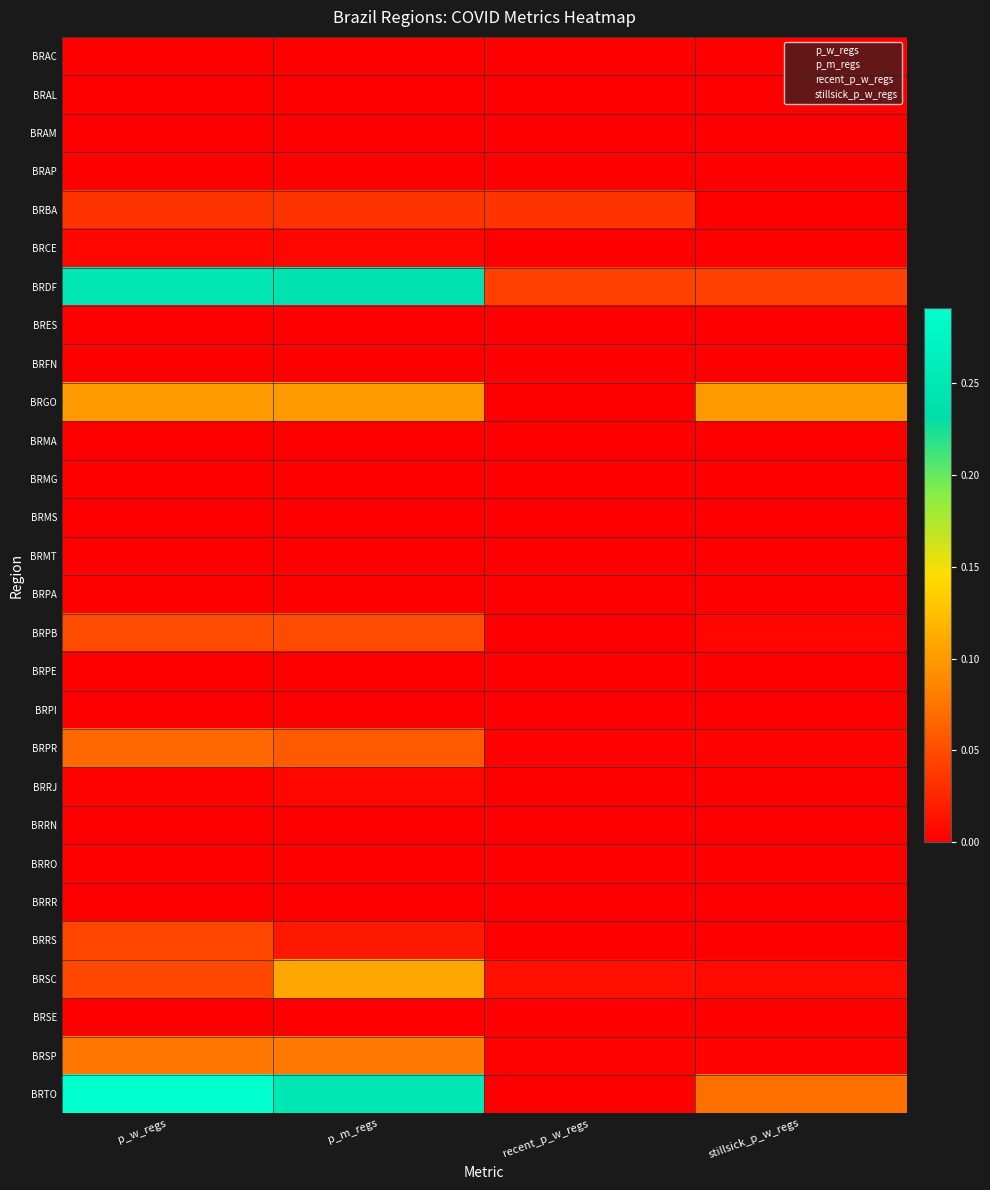

At p_w_regs, list the series in order from largest to smallest.

BRTO, BRDF, BRGO, BRSP, BRPR, BRPB, BRSC, BRRS, BRBA, BRCE, BRRJ, BRAC, BRAL, BRAM, BRAP, BRES, BRFN, BRMA, BRMG, BRMS, BRMT, BRPA, BRPE, BRPI, BRRN, BRRO, BRRR, BRSE